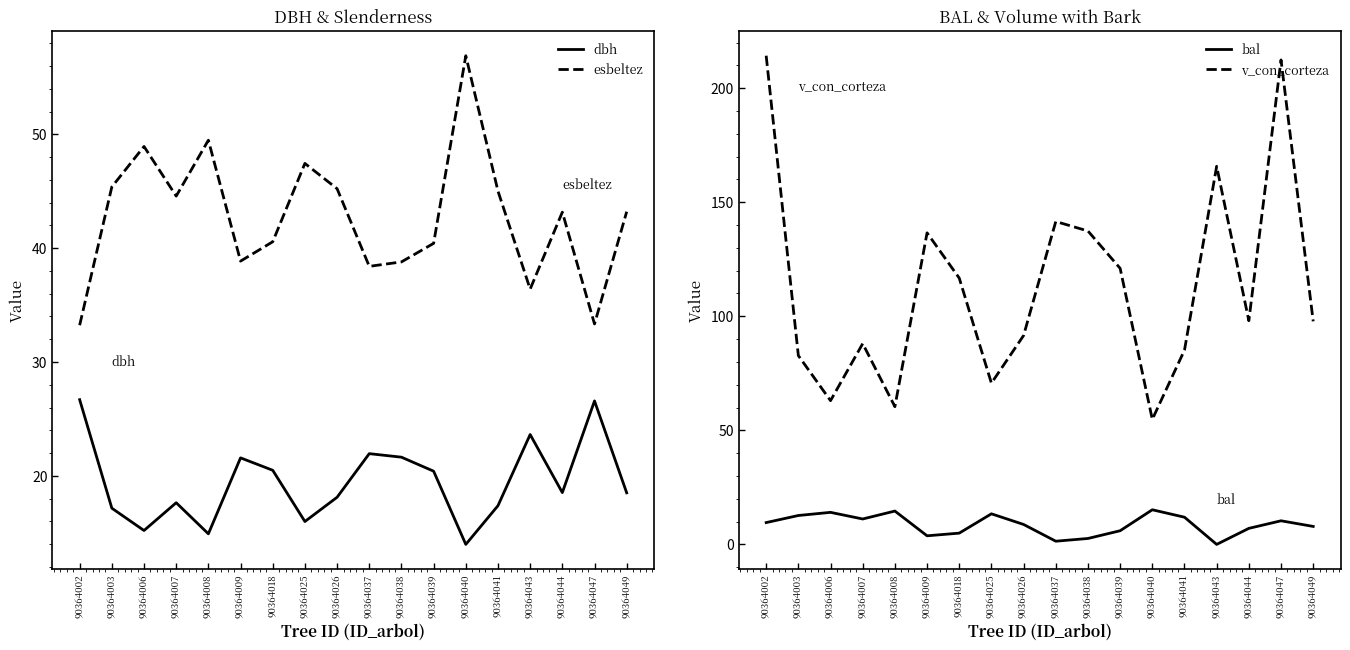

Where is the first local maximum for bal?

90364006